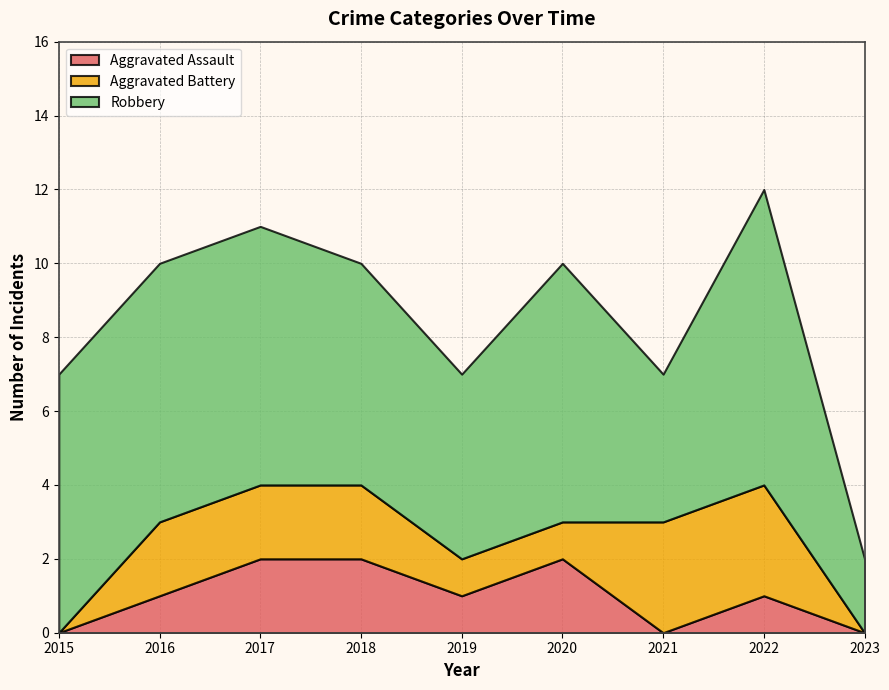

Reading left to right, what are all the values shown in this chart?

Aggravated Assault: 2015=0	2016=1	2017=2	2018=2	2019=1	2020=2	2021=0	2022=1	2023=0
Aggravated Battery: 2015=0	2016=2	2017=2	2018=2	2019=1	2020=1	2021=3	2022=3	2023=0
Robbery: 2015=7	2016=7	2017=7	2018=6	2019=5	2020=7	2021=4	2022=8	2023=2